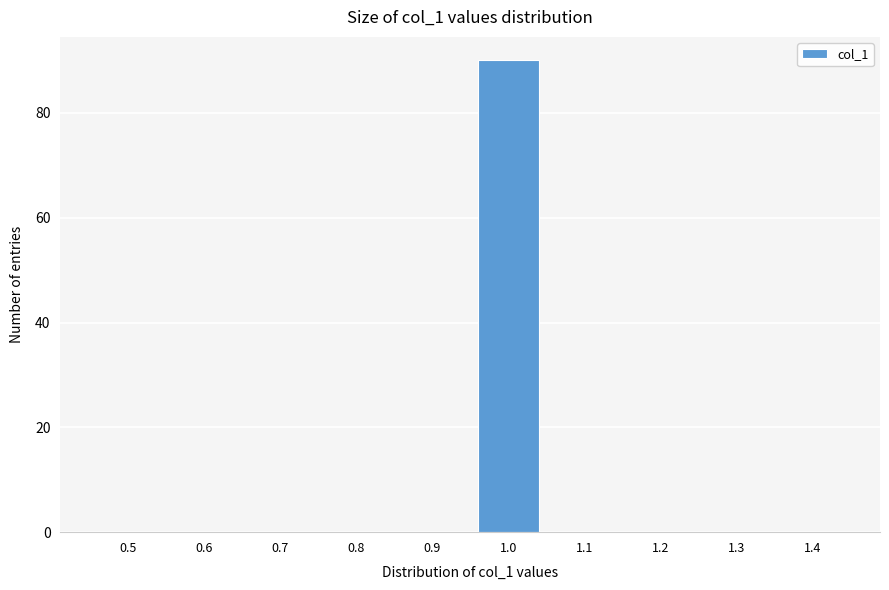

Reading left to right, transcribe all the data shown in this chart.

0.5=0	0.6=0	0.7=0	0.8=0	0.9=0	1.0=90	1.1=0	1.2=0	1.3=0	1.4=0